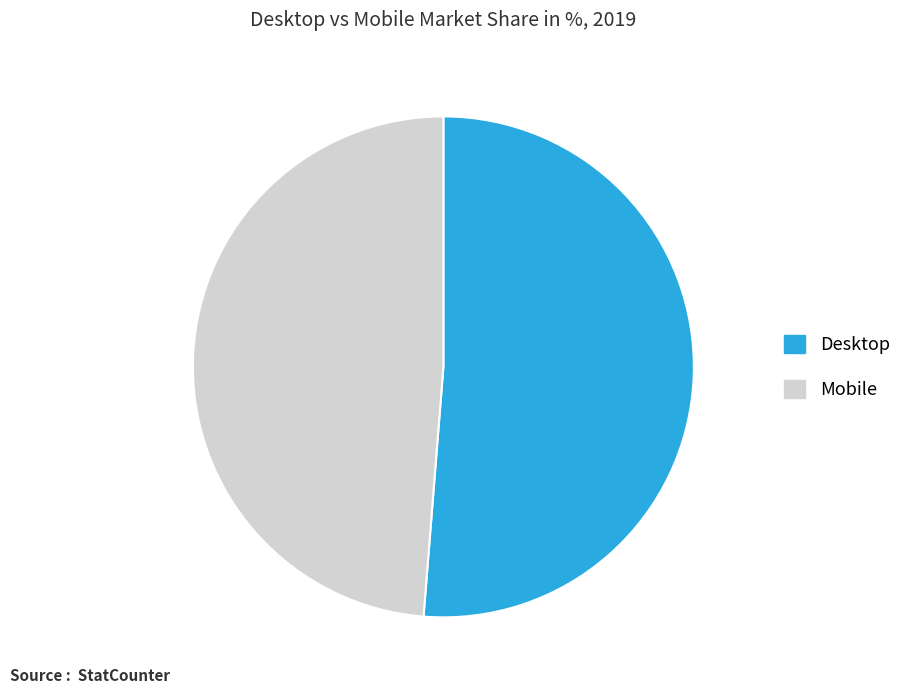

Is the sum of Mobile and Desktop greater than half?

Yes